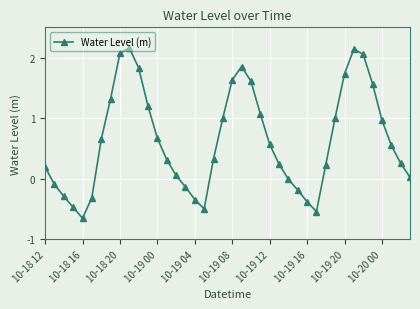

How many interior local peaks (higher than both neighbors) does the data have?

3